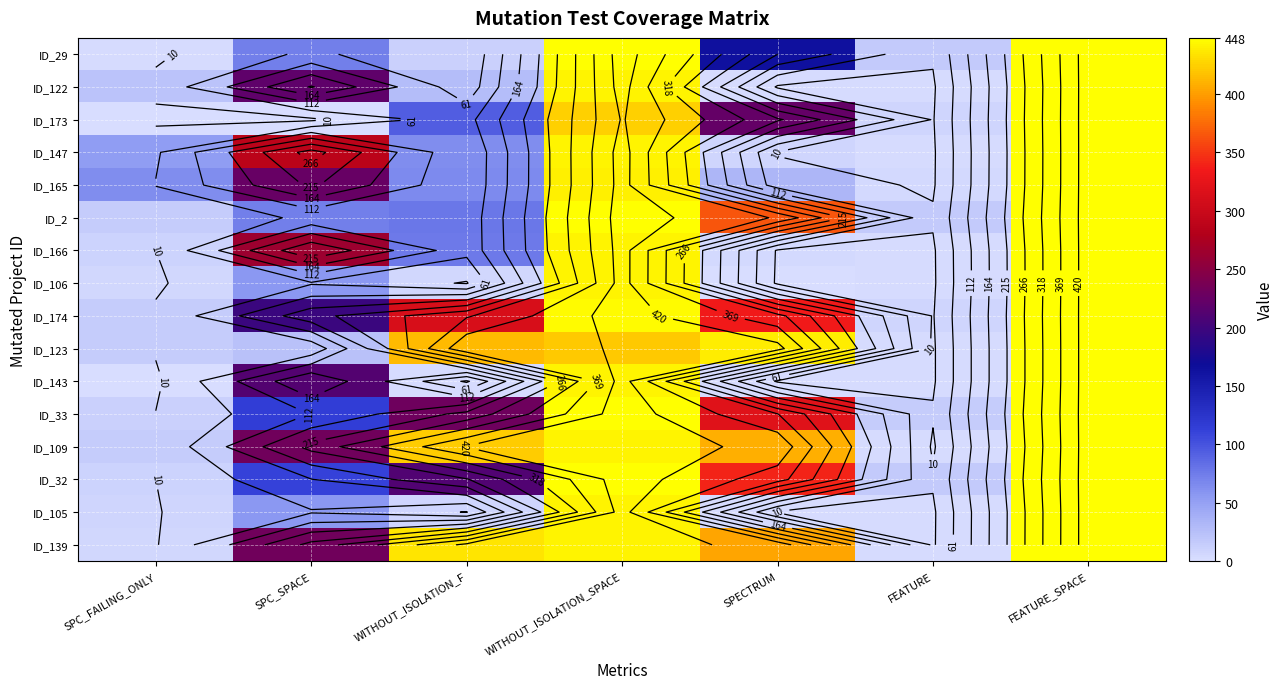

Which series has the largest total across all categories?

ID_109